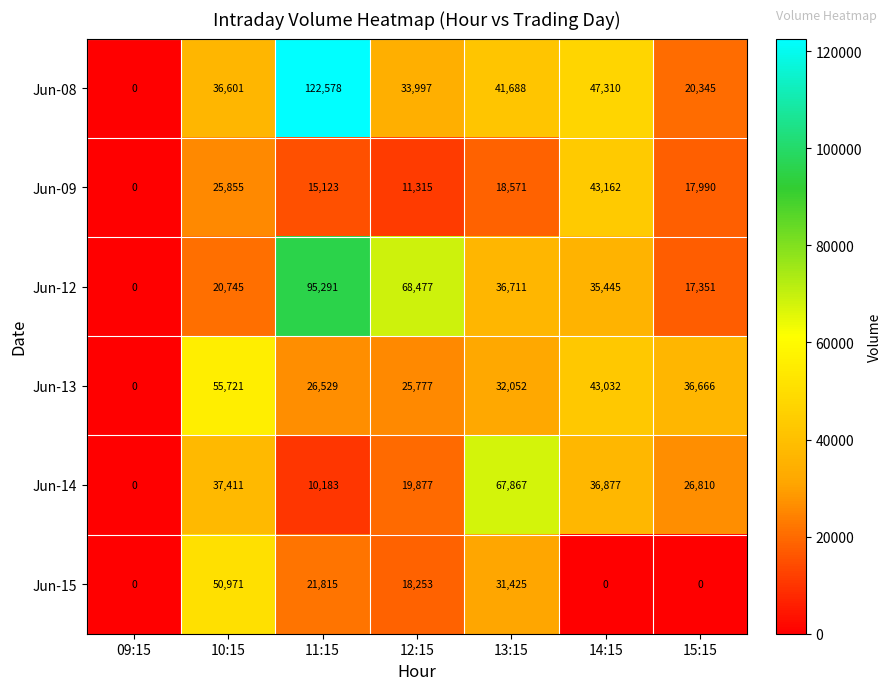

What is the average value of the Jun-14 series?

28432